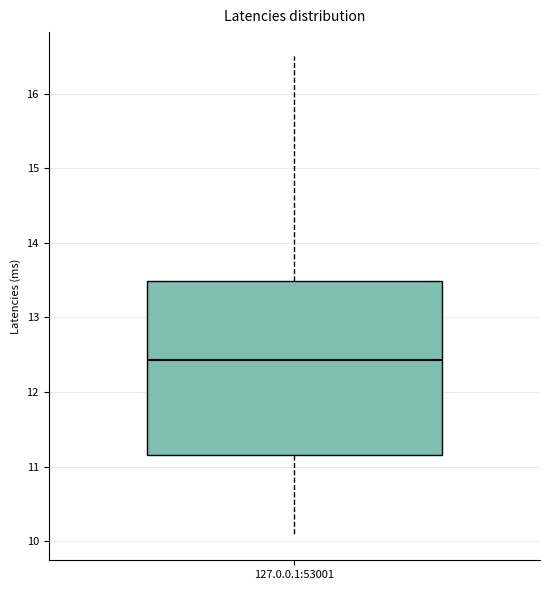

Where is the upper edge of the box for 127.0.0.1:53001 on the y-axis? The values are not printed on the chart, so give them approximately, as read against the axis.

13.5